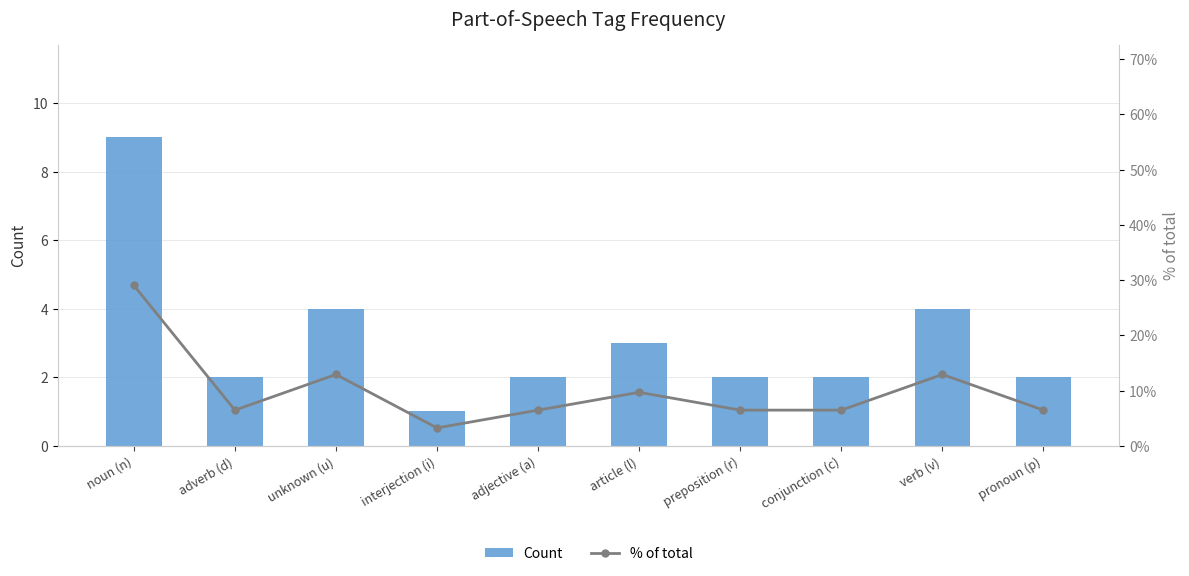

At how many categories does at least one series exceed 17?

1